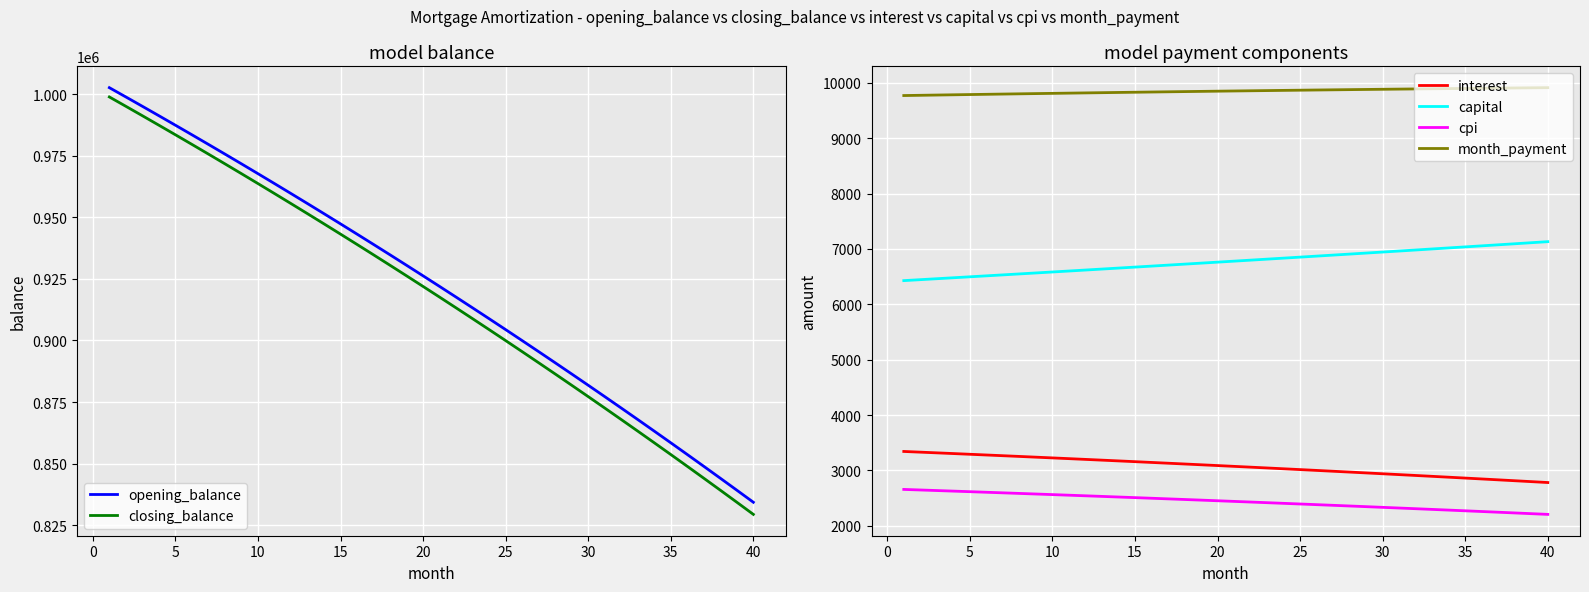

What is the smallest value displayed?

2205.8